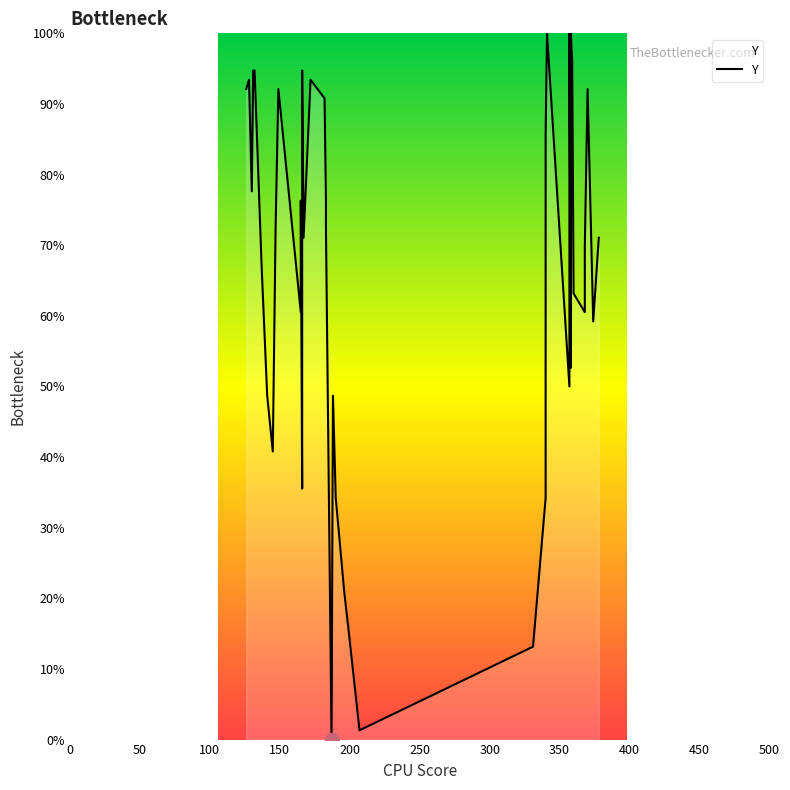

How many interior local peaks (higher than both neighbors) does the data have?

10